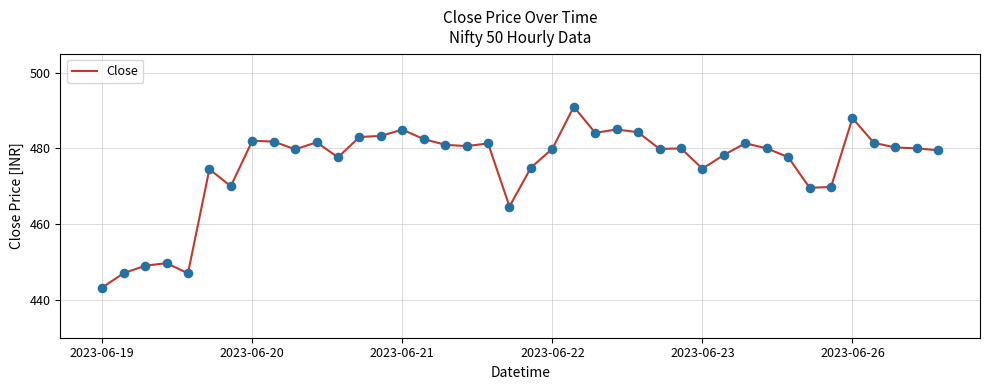

What is the maximum value shown in the chart?

491.0